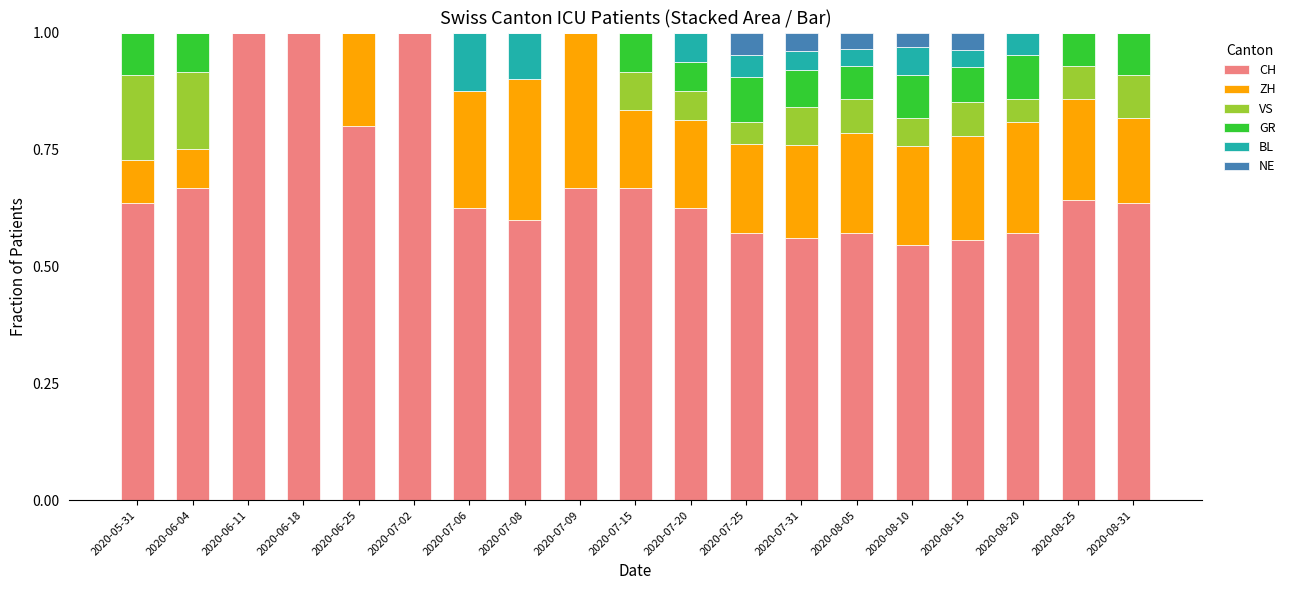

Are the bars grouped side by side (vs. stacked)?

No